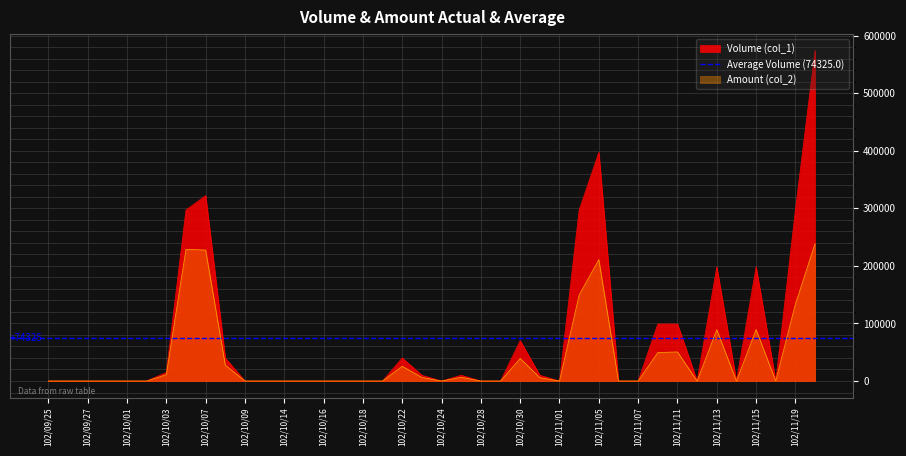

List the series in order of their overall mean, highest first.

Volume (col_1), Amount (col_2)